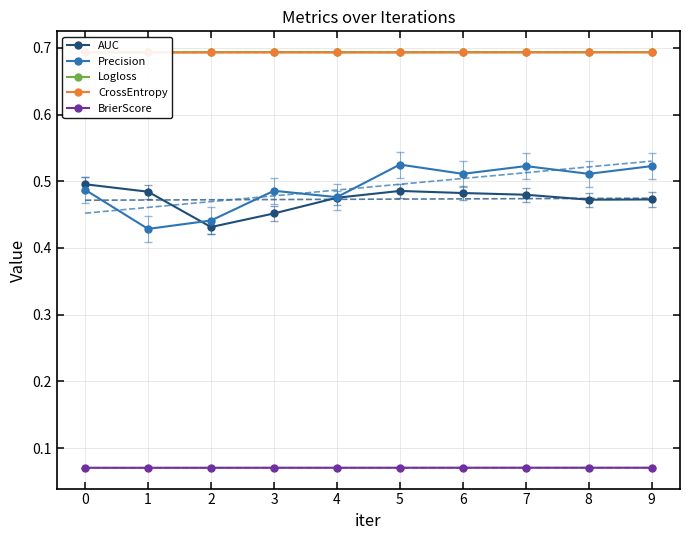

What is the sum of the Logloss values at 3 and 0?

1.4